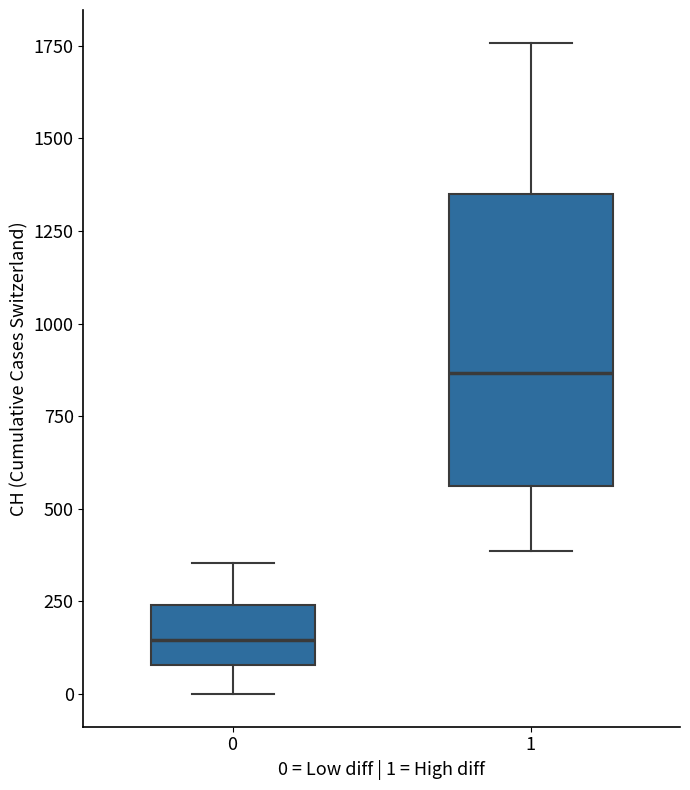

Where is the lower edge of the box at x = 0 on the y-axis? The values are not printed on the chart, so give them approximately, as read against the axis.

100